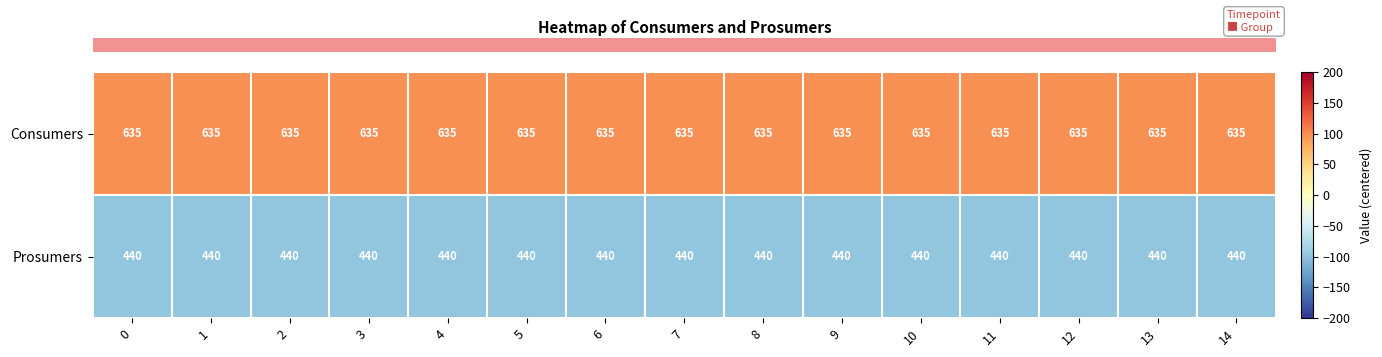

What is the smallest value displayed?

440